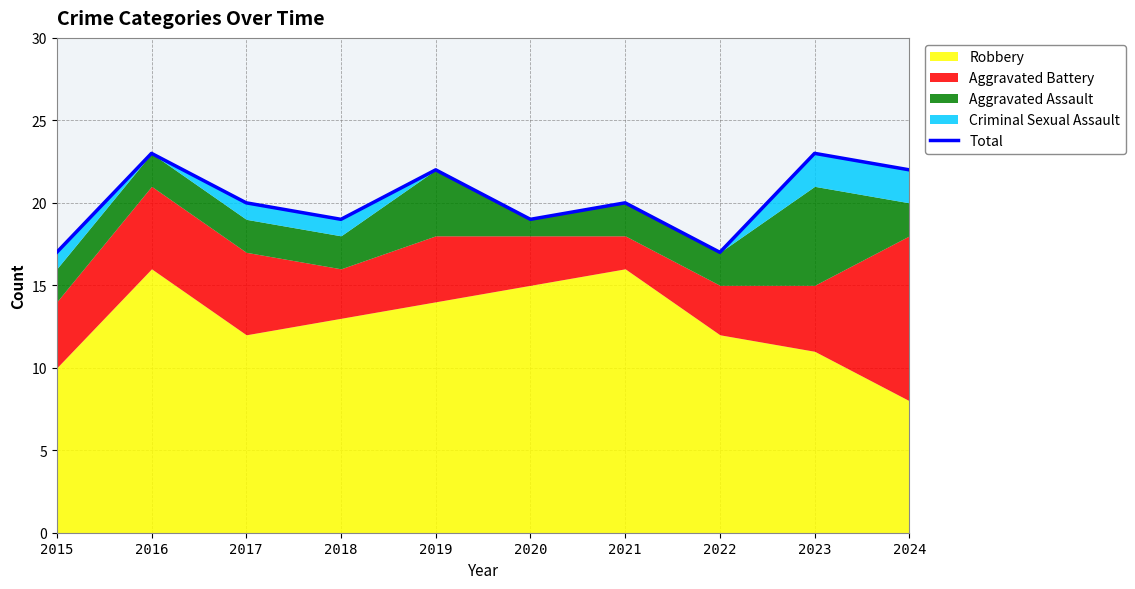

Which category has the highest value across all series?

2016